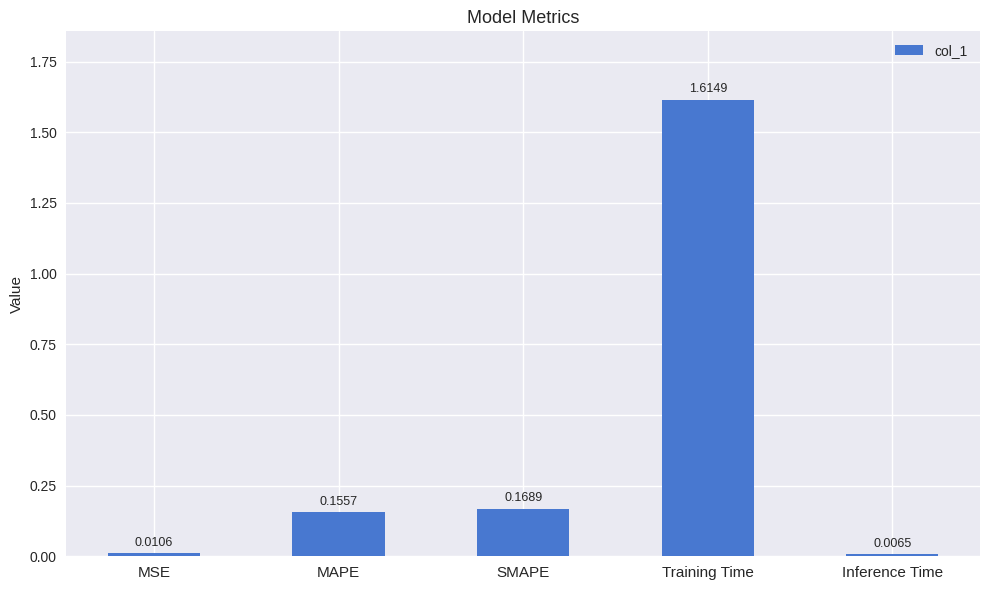

What is the label of the 5th bar from the right?

MSE